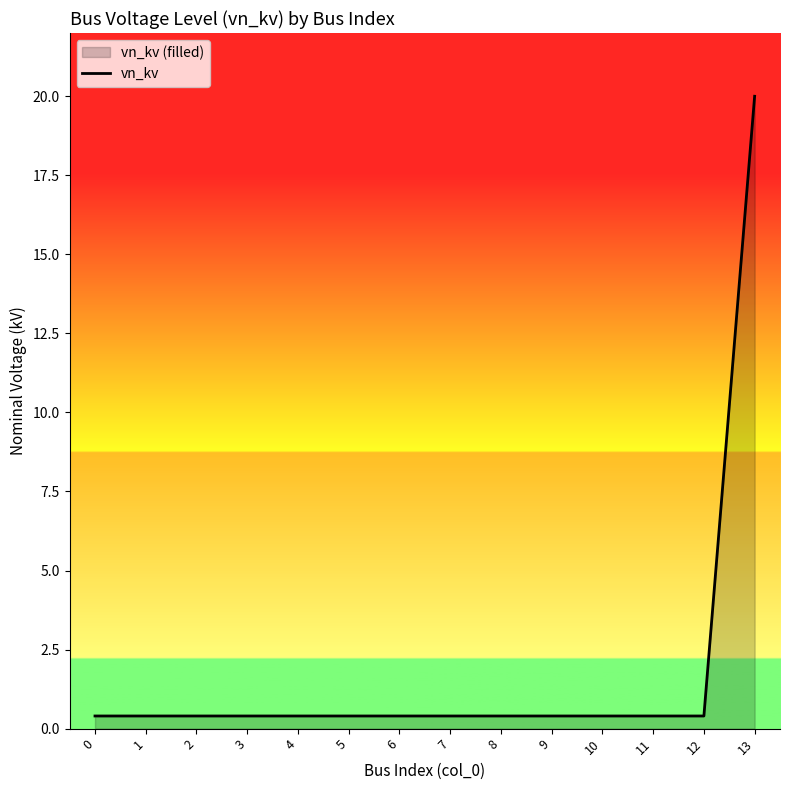

Reading left to right, what are all the values shown in this chart?

0.4	0.4	0.4	0.4	0.4	0.4	0.4	0.4	0.4	0.4	0.4	0.4	0.4	20.0